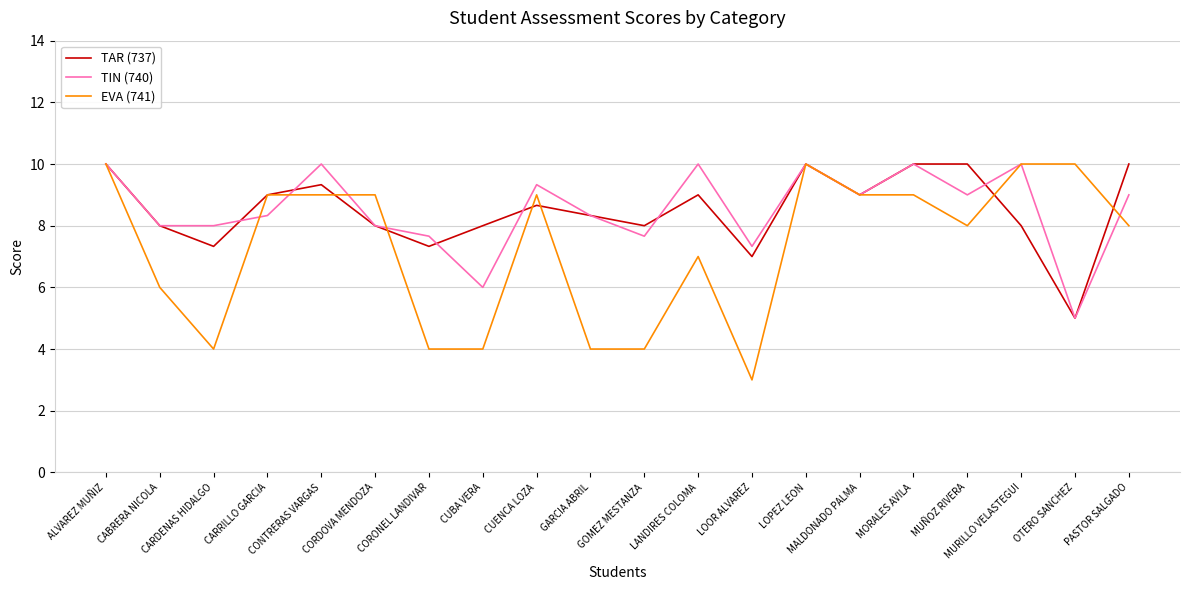

What are all the series names shown in the legend?

TAR (737), TIN (740), EVA (741)